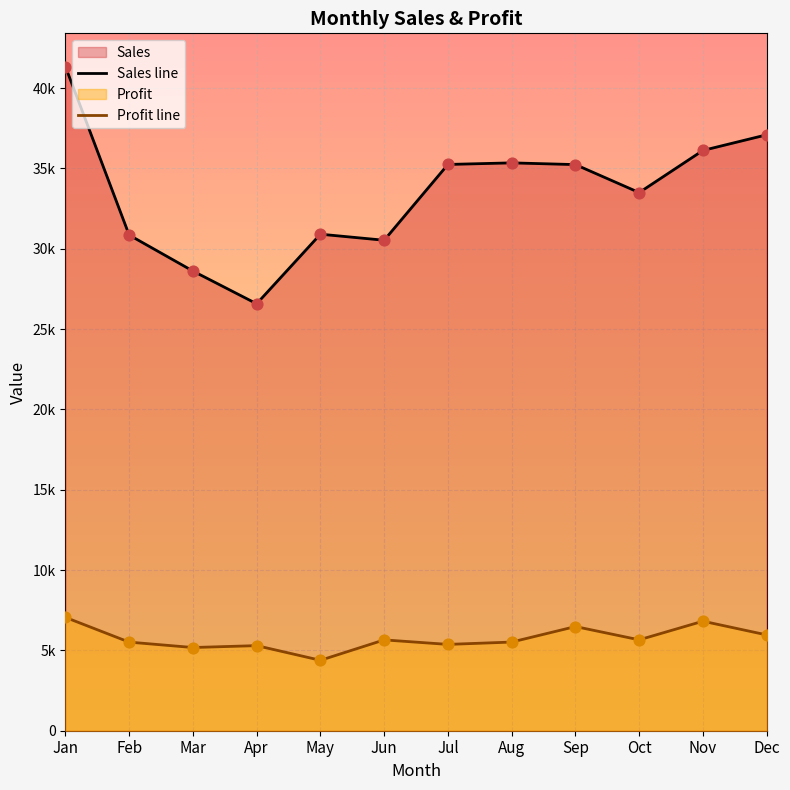

Which series reaches the minimum Y coordinate?

Profit line